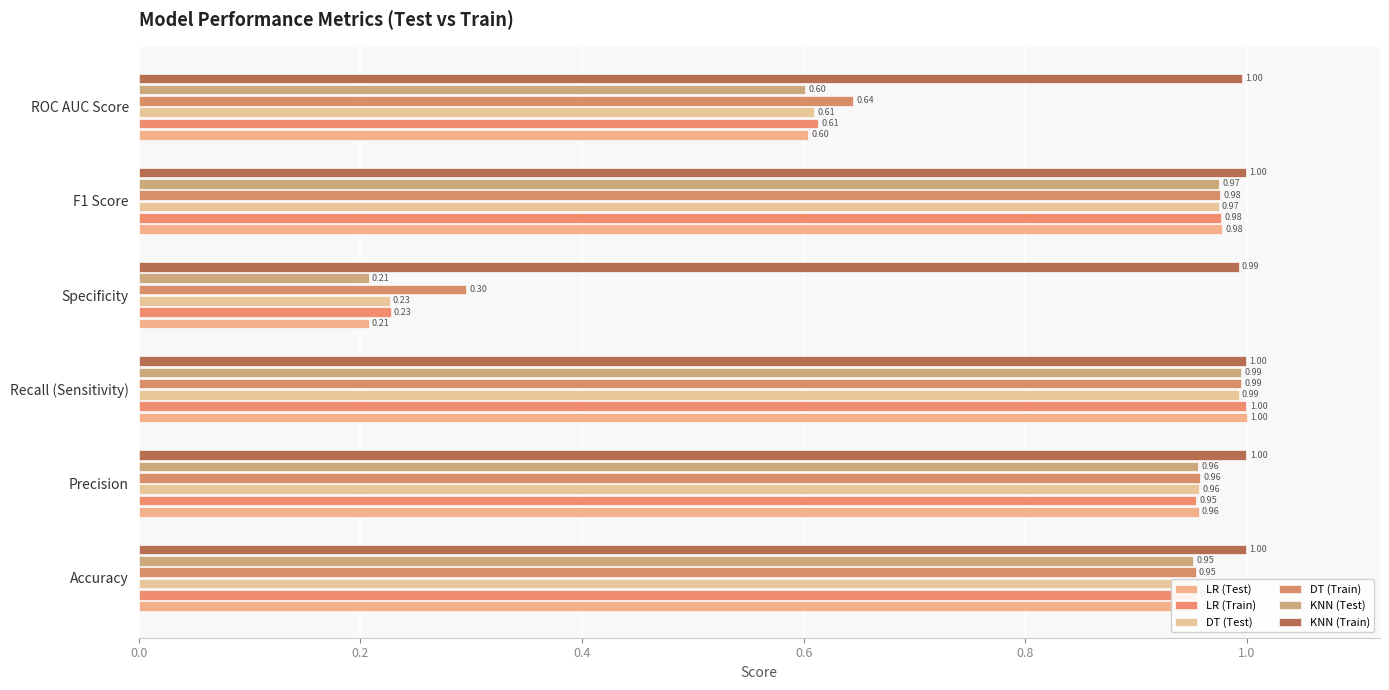

How many distinct data groups are displayed?

6